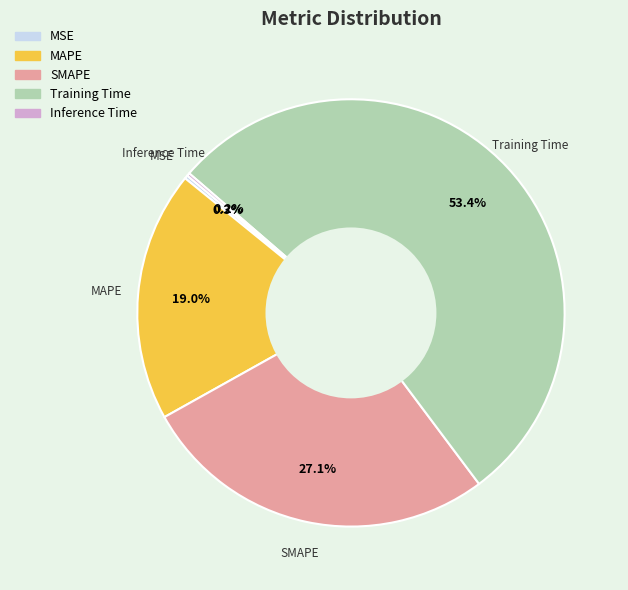

Does Training Time represent more than half of the total?

Yes